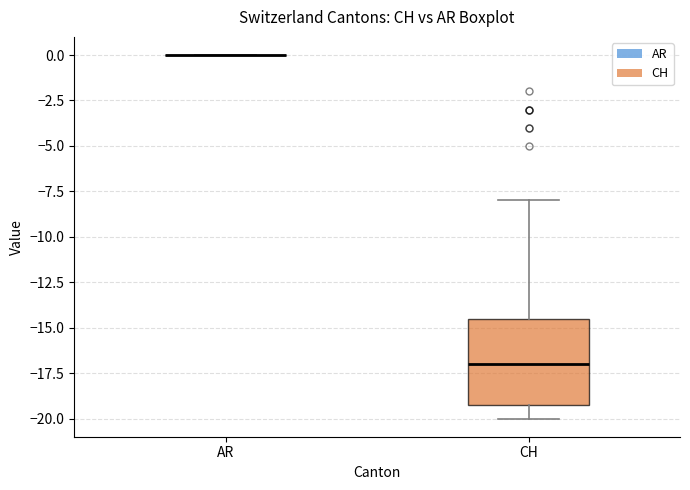

Which box is the tallest, from its lower edge to its upper edge?

CH